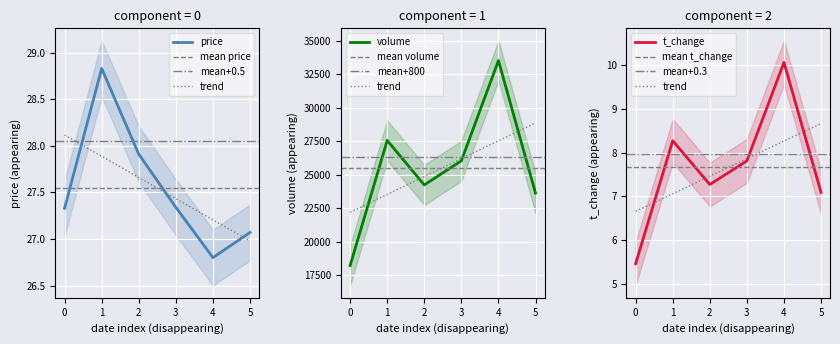

How many distinct data groups are displayed?

3